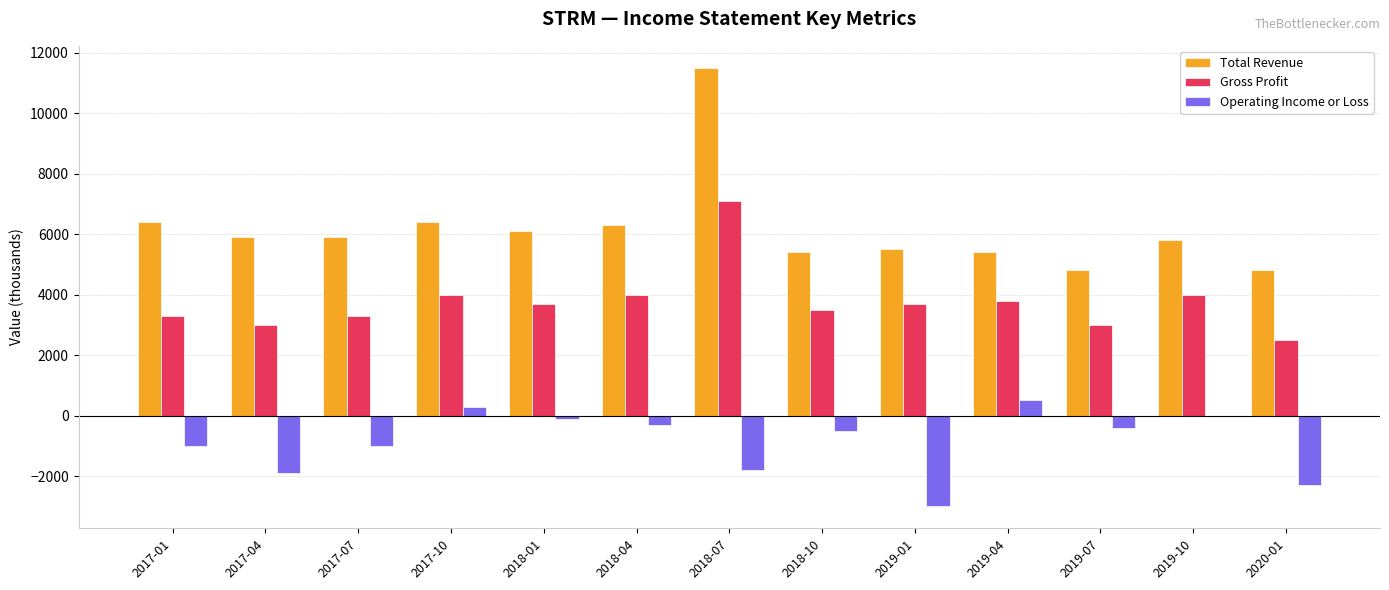

Does the chart contain stacked bars?

No